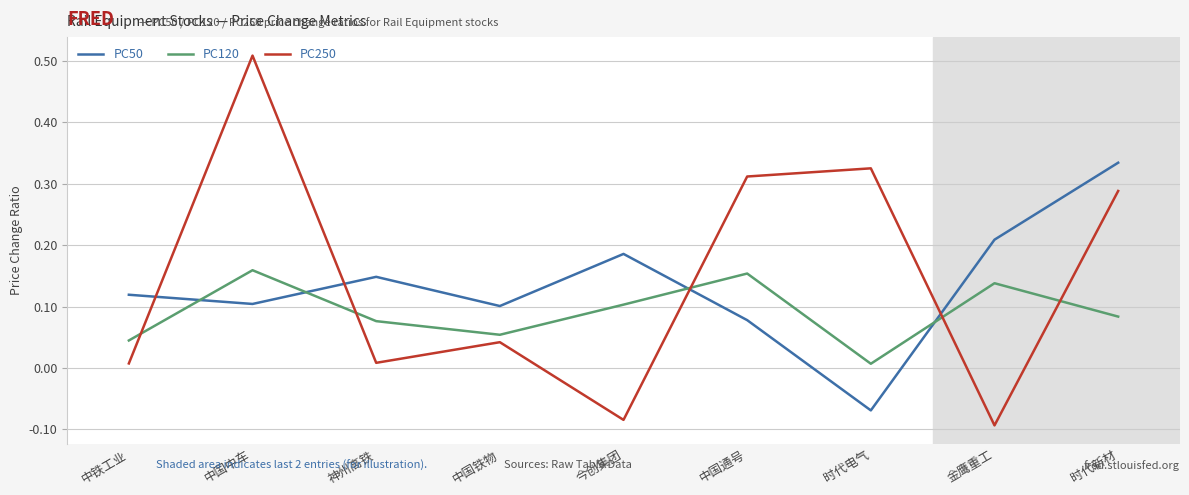

How many values in PC50 are below zero?

1